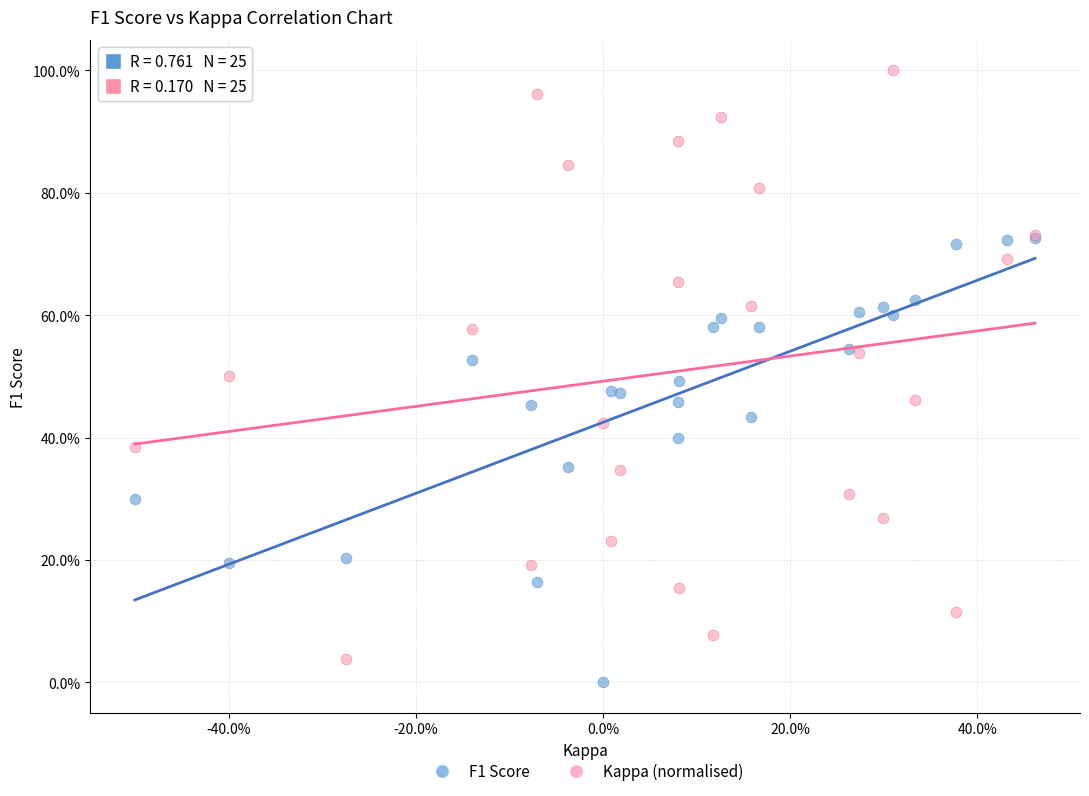

Which series reaches the minimum Y coordinate?

F1 Score